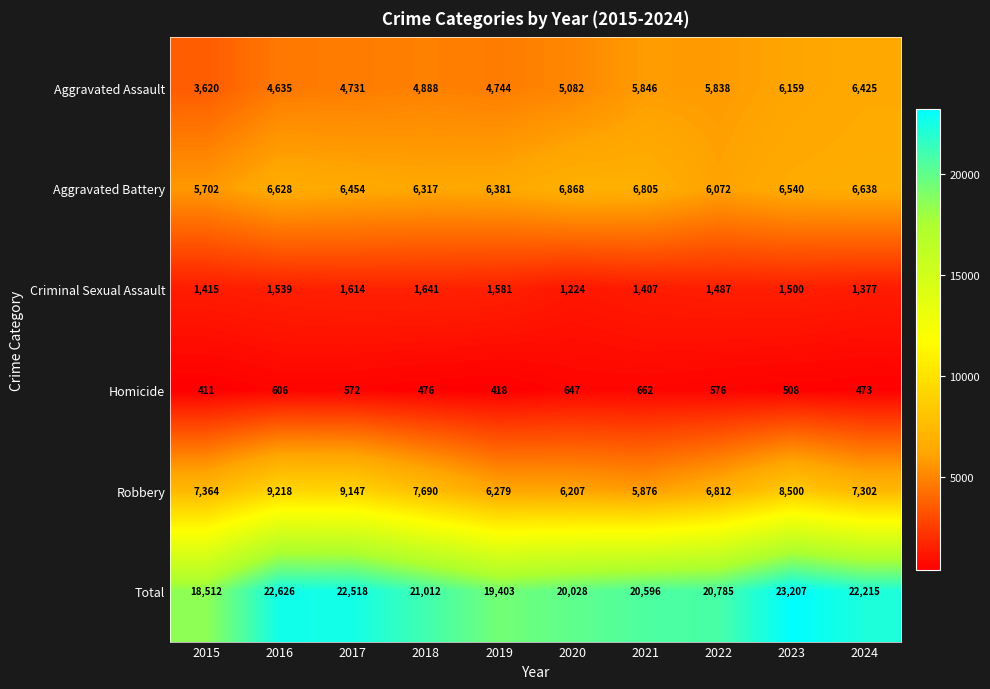

At which label is Total closest to 20859?

2022